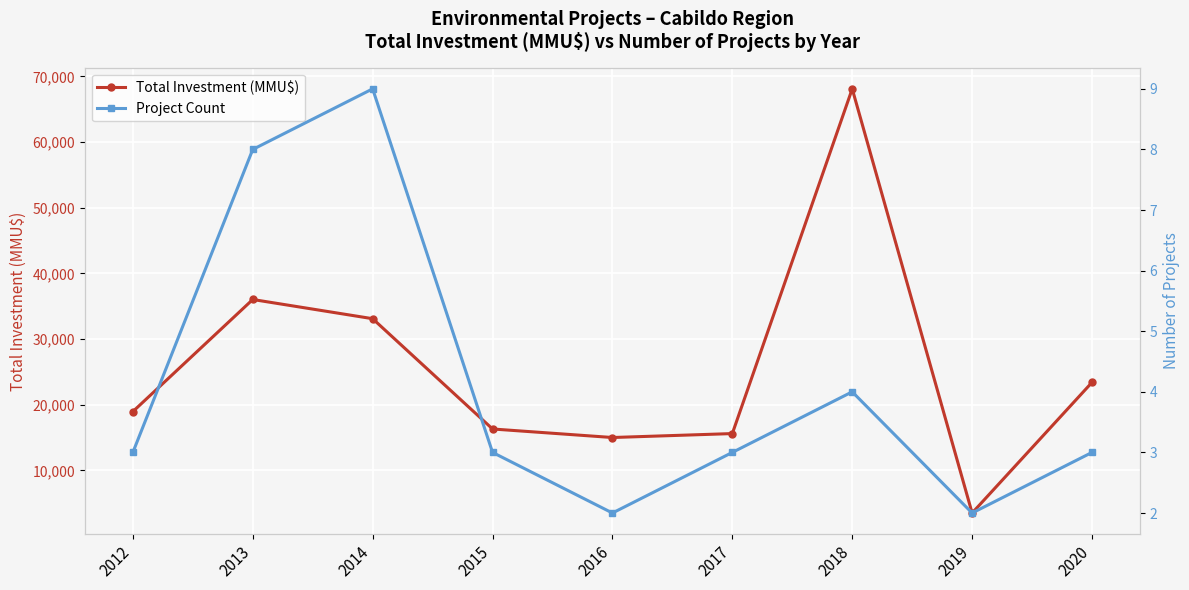

At how many categories does at least one series exceed 63382?

1